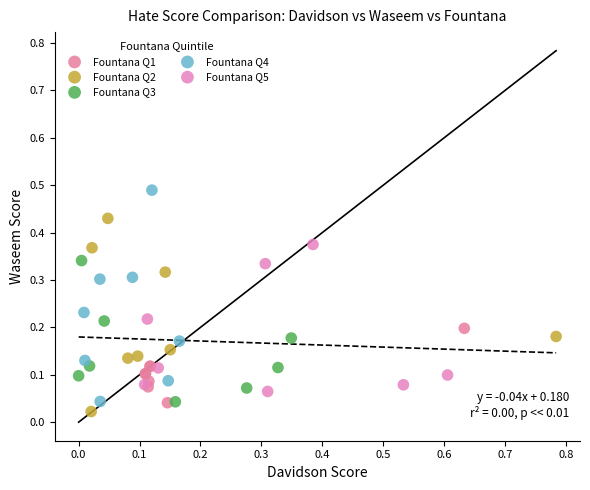

Which series contains the lowest Y value?

Fountana Q2